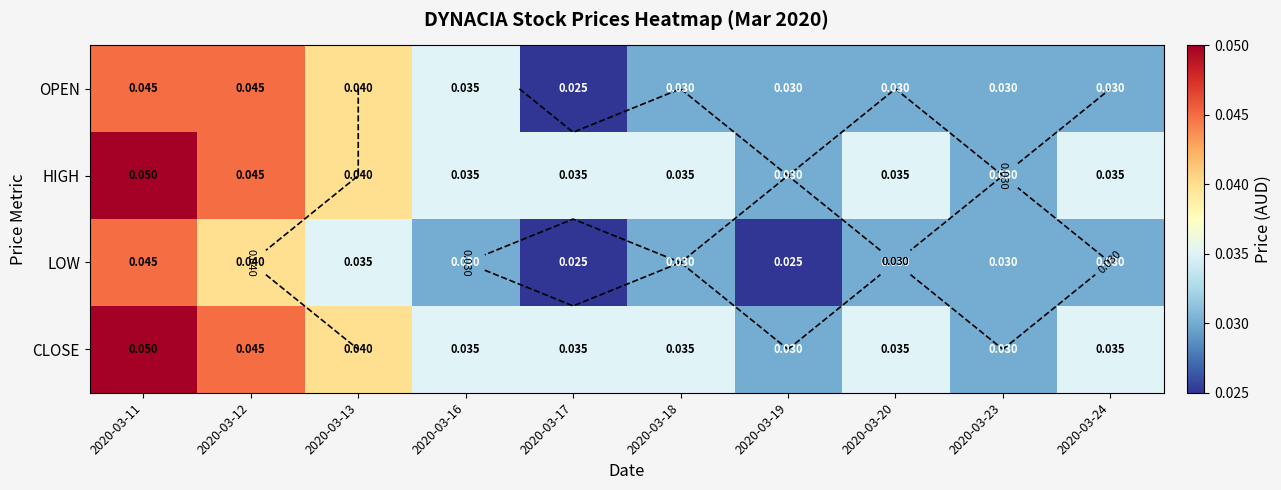

What is the total value across all series at 2020-03-17?

0.1